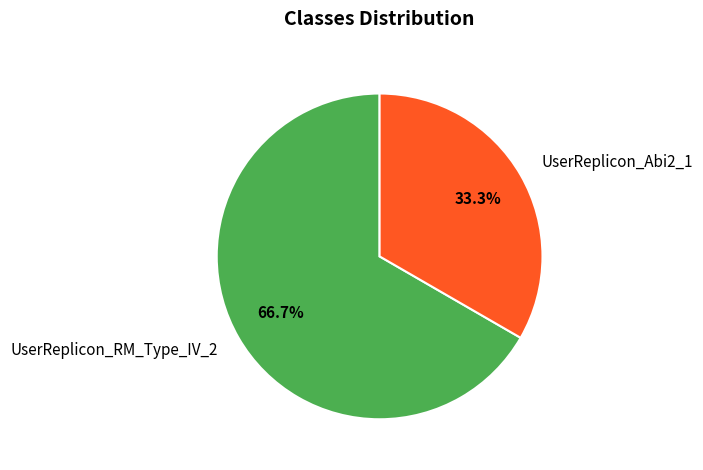

To the nearest percent, what is the combined percentage of UserReplicon_RM_Type_IV_2 and UserReplicon_Abi2_1?

100%